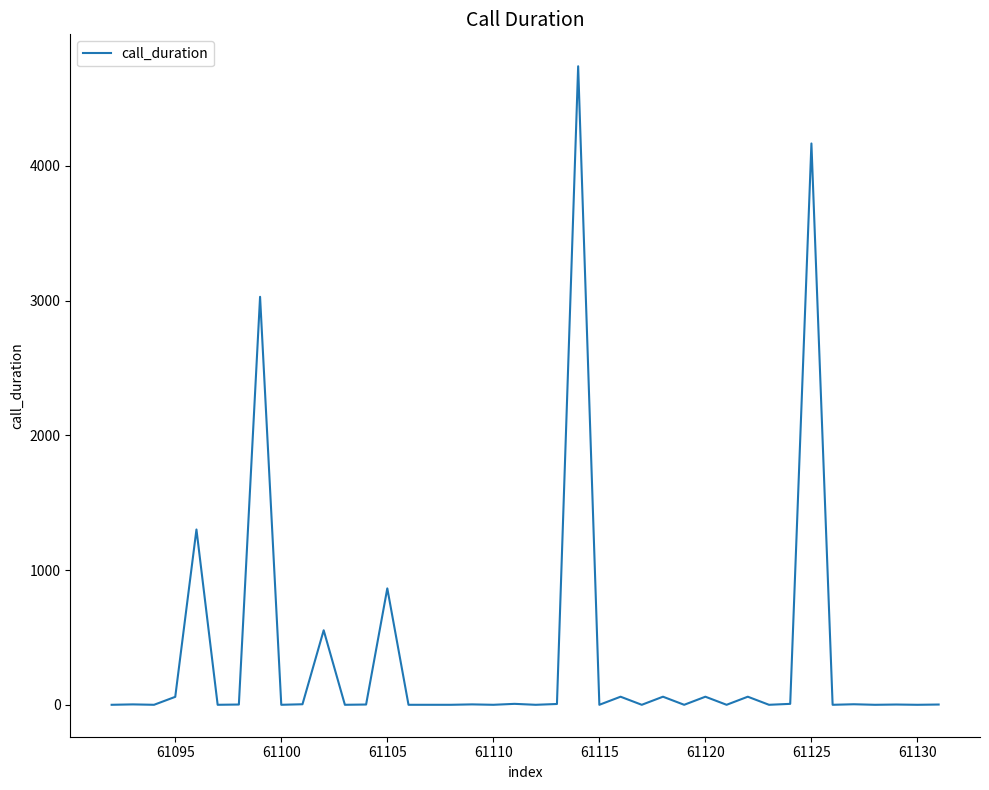

Does the chart have visible grid lines?

No